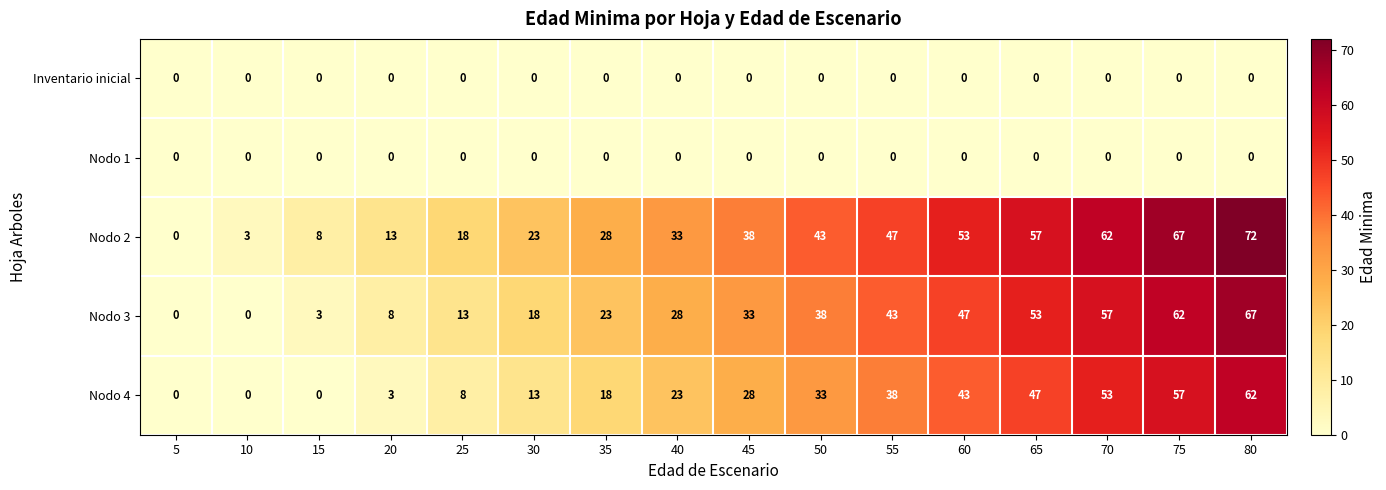

The value of Nodo 2 at 20 is 13. True or false?

True